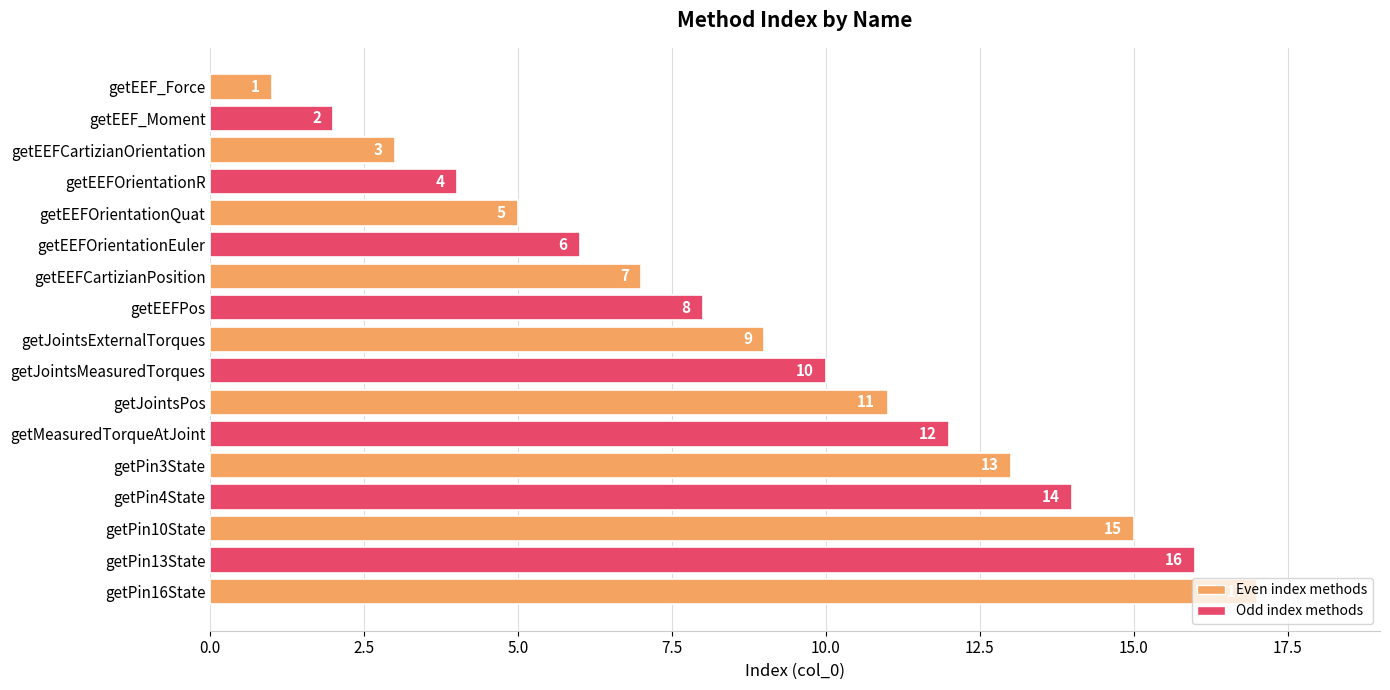

At which label is the value closest to 9?

getJointsExternalTorques